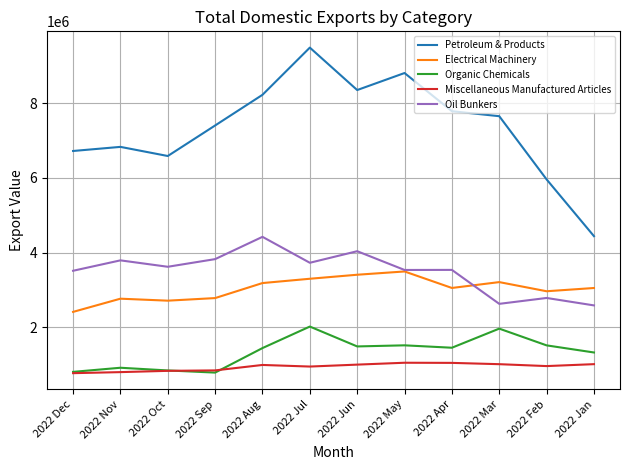

Where is Petroleum & Products nearest to the value 6968252?

2022 Nov